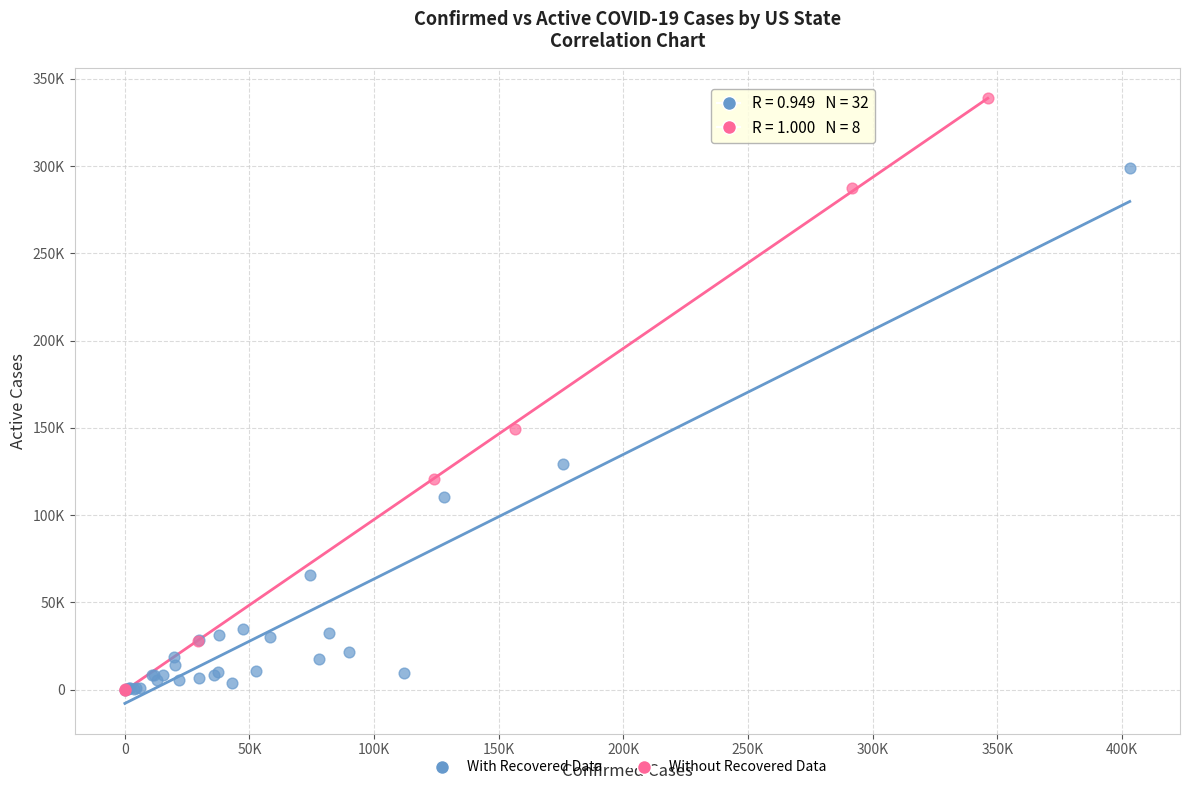

What are all the series names shown in the legend?

With Recovered Data, Without Recovered Data